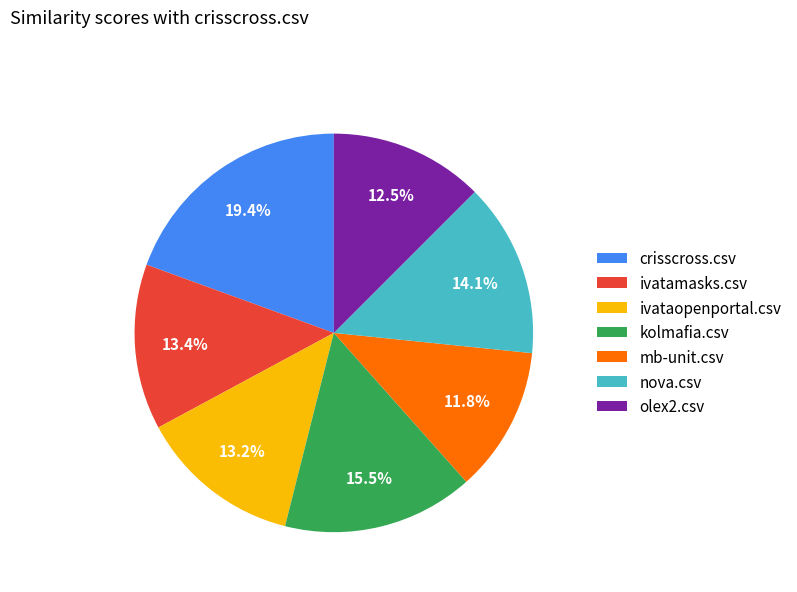

Does ivataopenportal.csv represent more than half of the total?

No